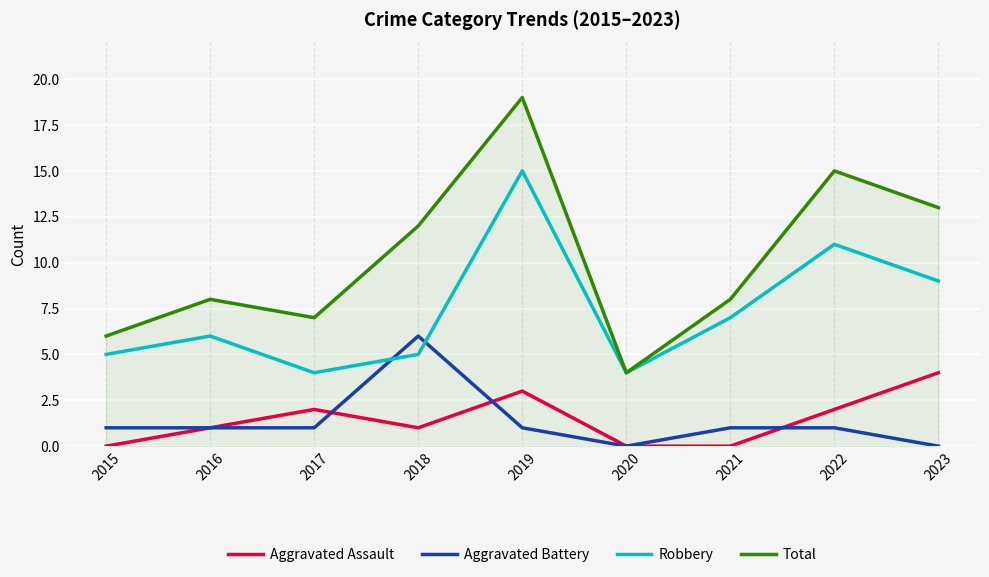

At which category does Aggravated Assault reach its first local valley?

2018